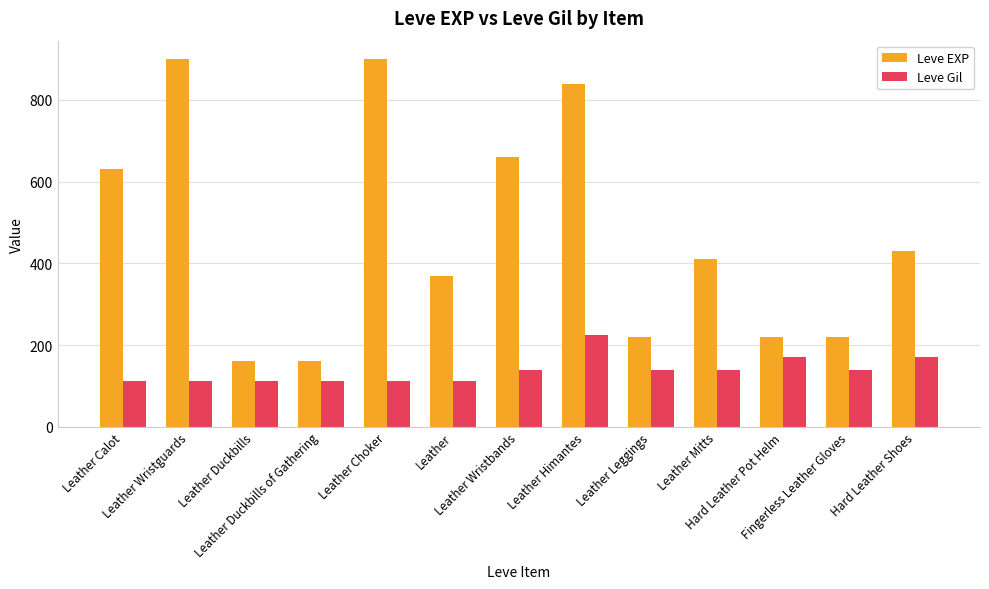

Count the number of categories in the chart.

13